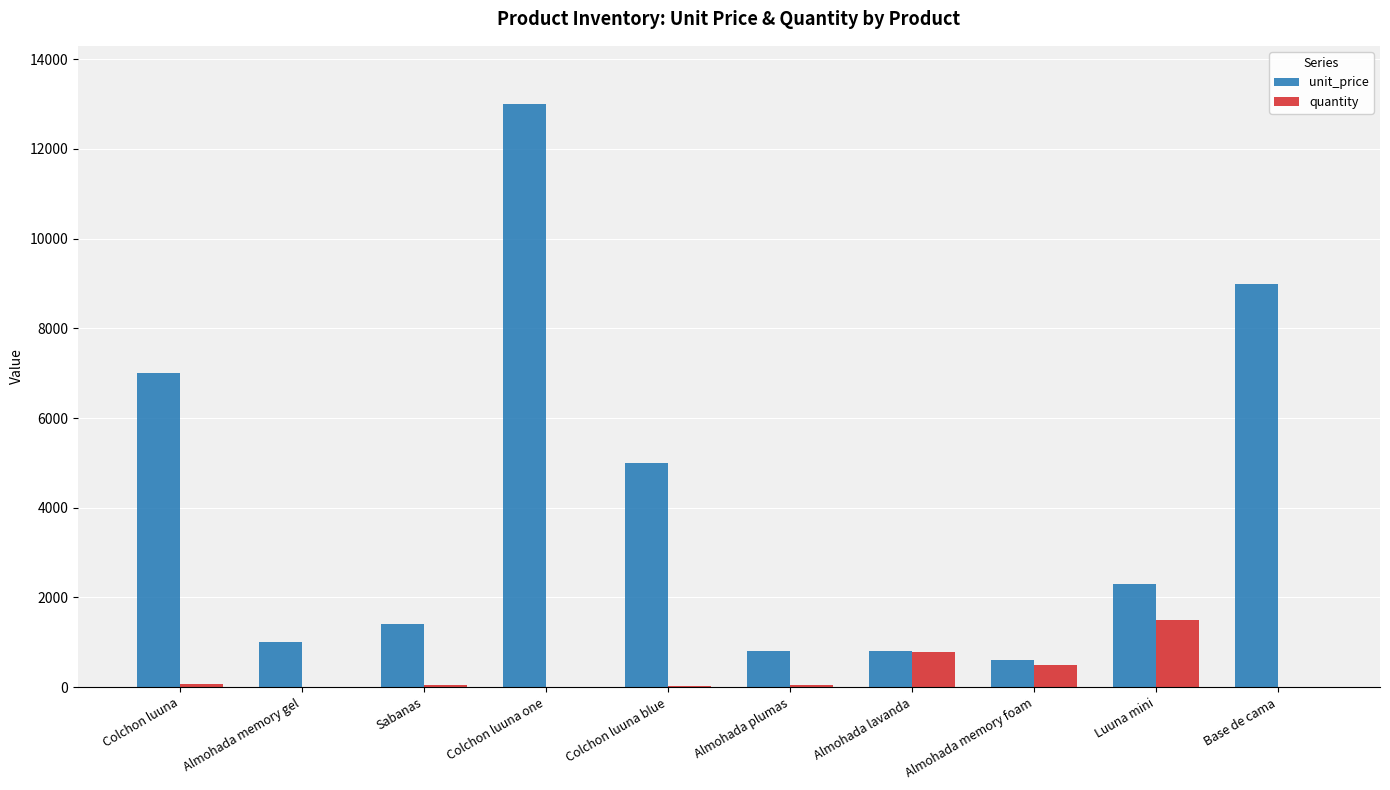

How many series are shown in this chart?

2